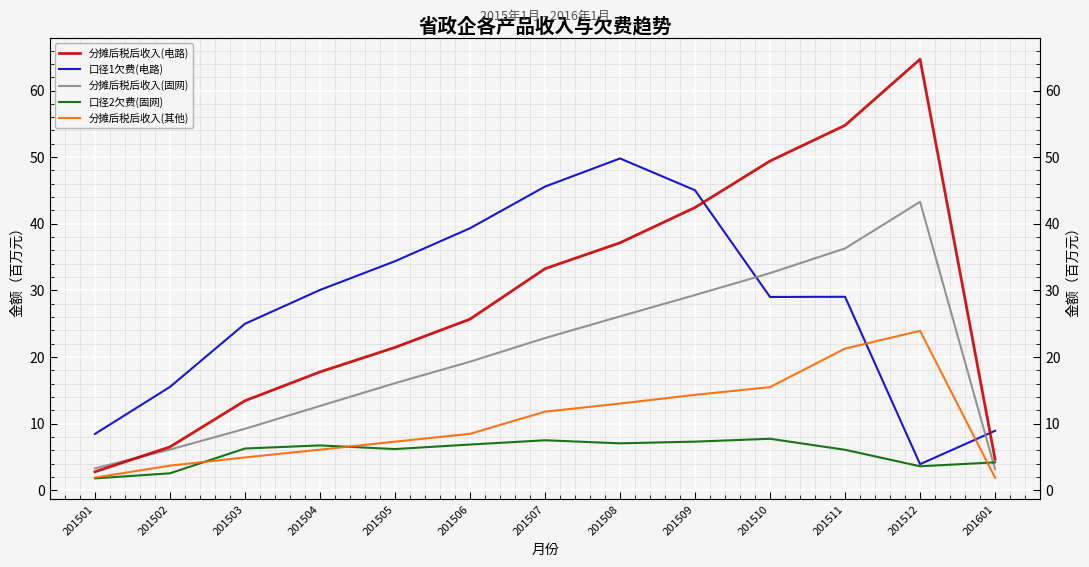

What is the sum of all 口径2欠费(固网) values?

74.1